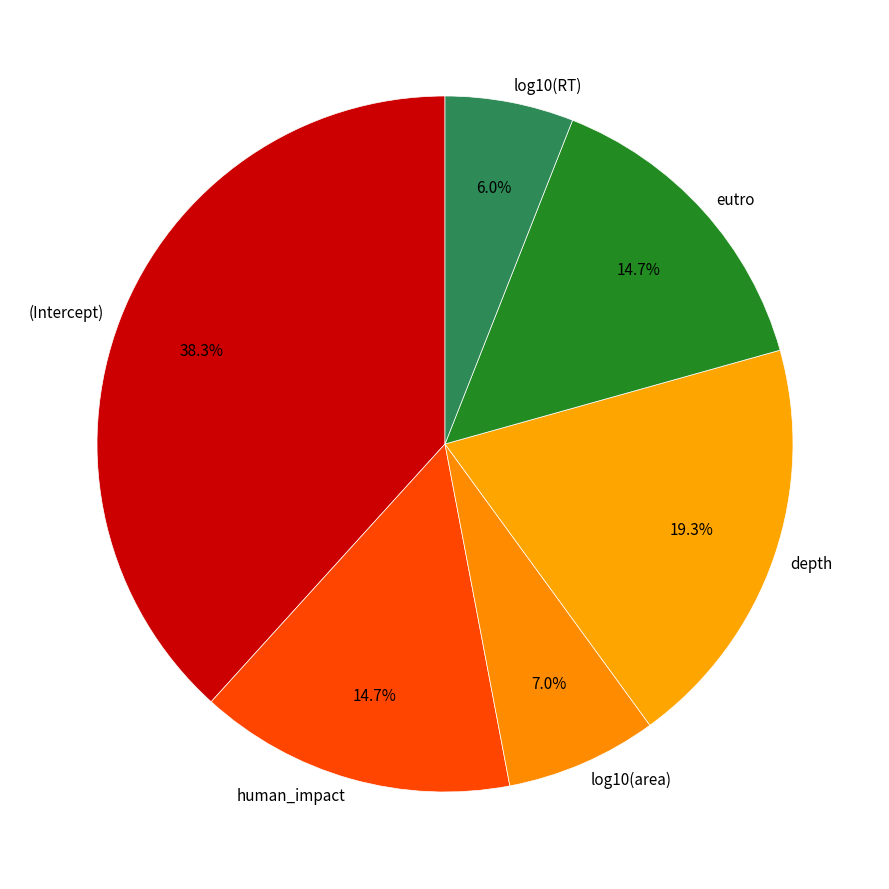

Between log10(area) and eutro, which is larger?

eutro